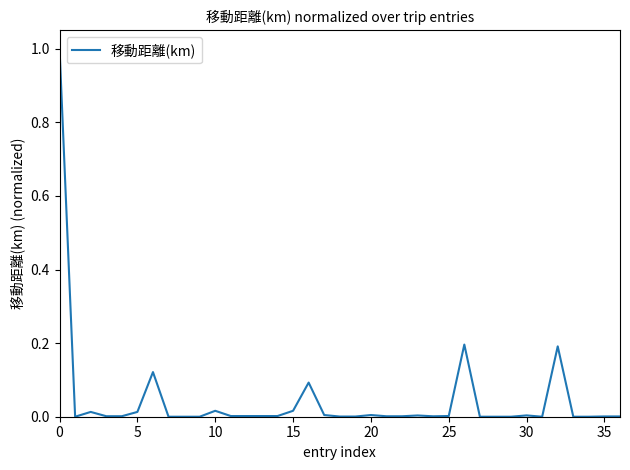

What is the greatest value displayed?

1.0